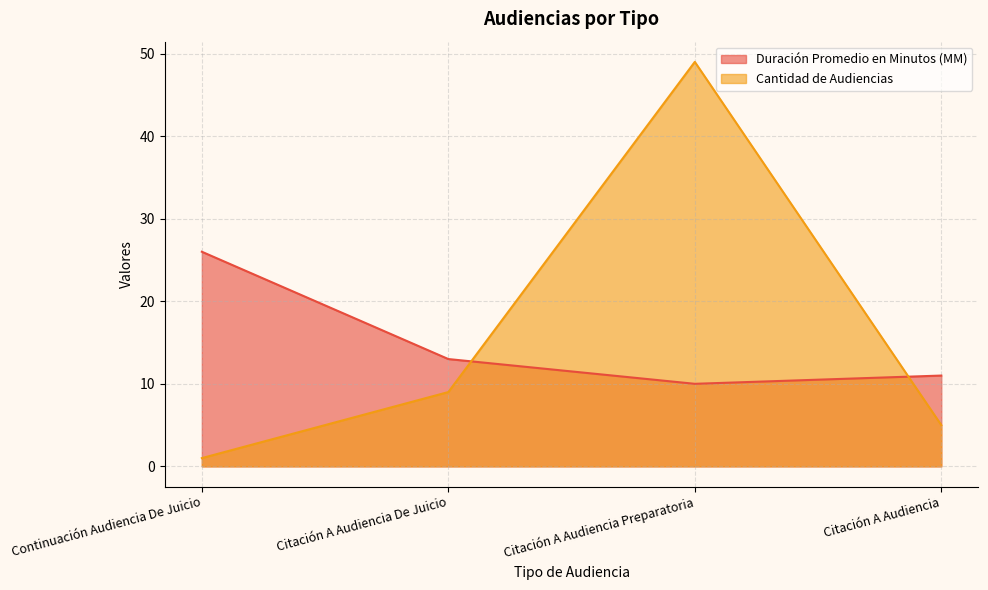

Which series has the largest total across all categories?

Cantidad de Audiencias